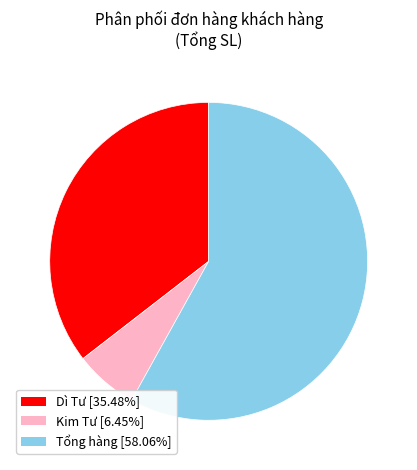

Does any single category account for the majority?

Yes